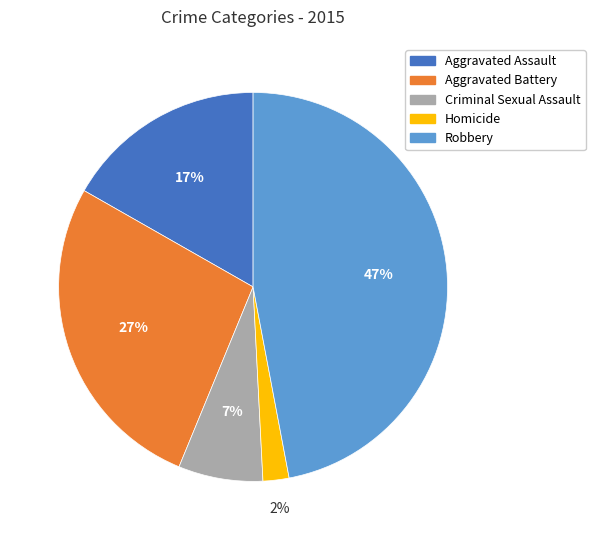

Between Aggravated Battery and Criminal Sexual Assault, which is larger?

Aggravated Battery